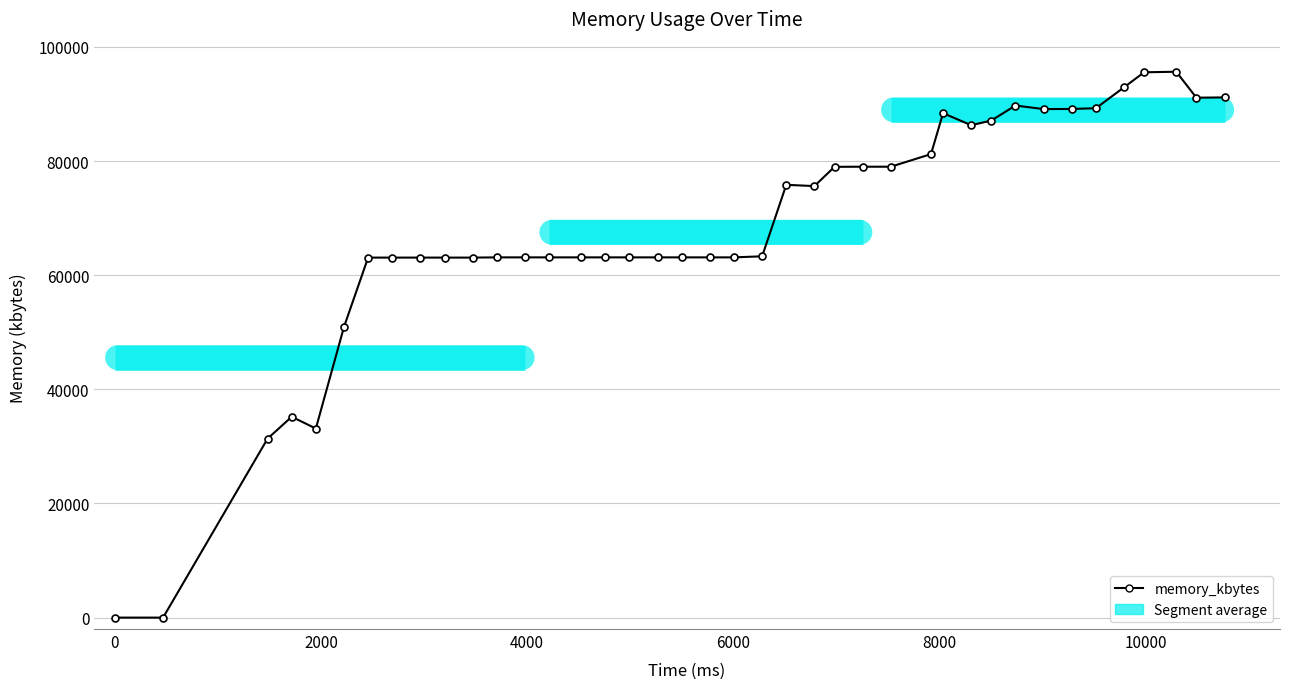

What is the greatest value displayed?

95640